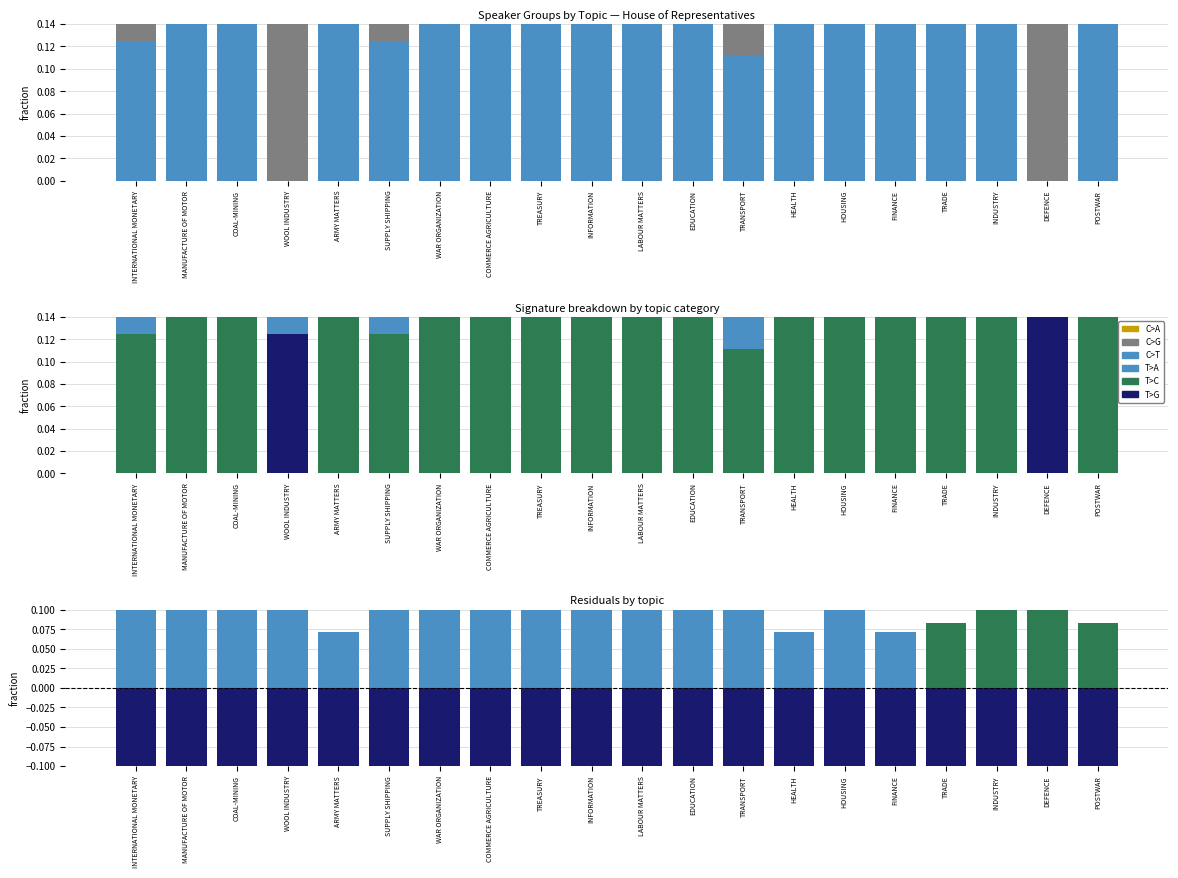

What is the difference between the highest and lowest values at TRANSPORT?

0.6